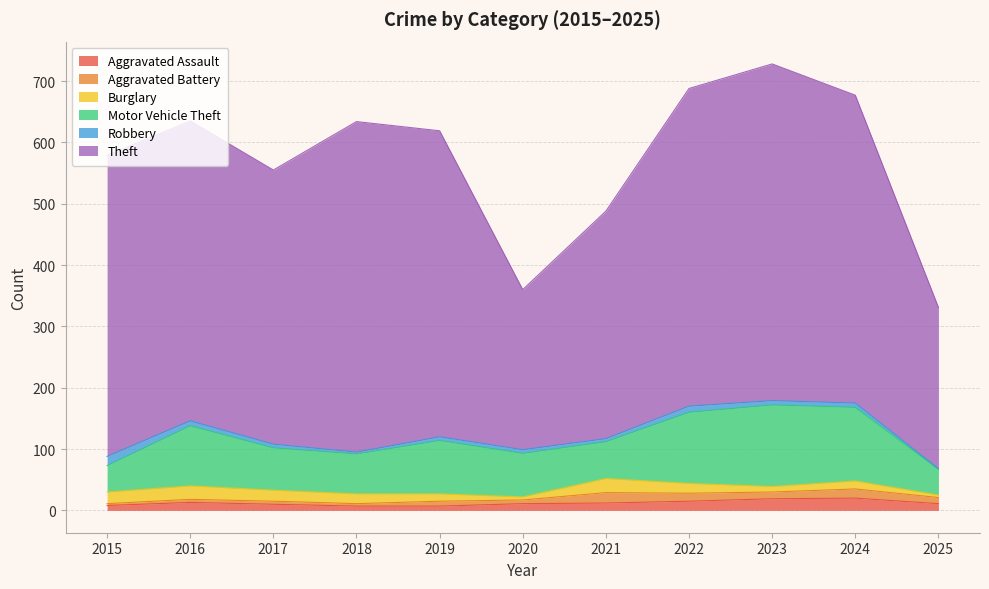

True or false: Aggravated Assault has a value of 20 at 2024.

True